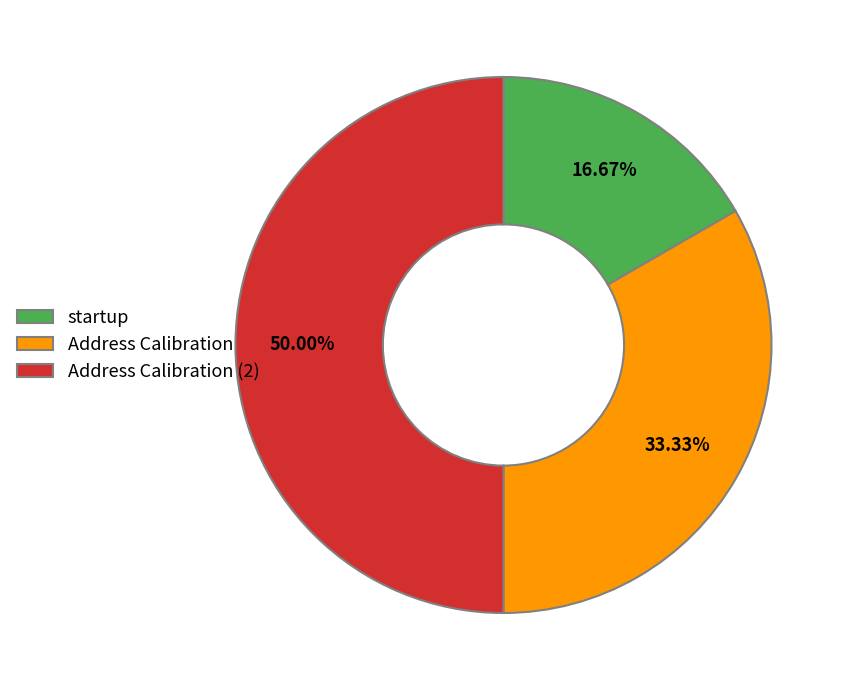

How many slices are in this pie chart?

3